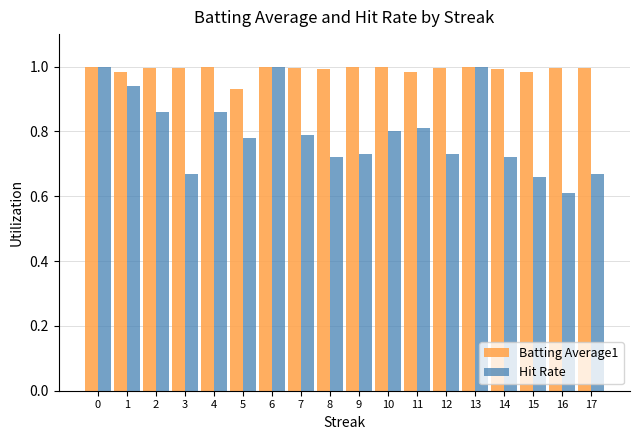

True or false: Batting Average1 has a value of 0.5 at 8.

False